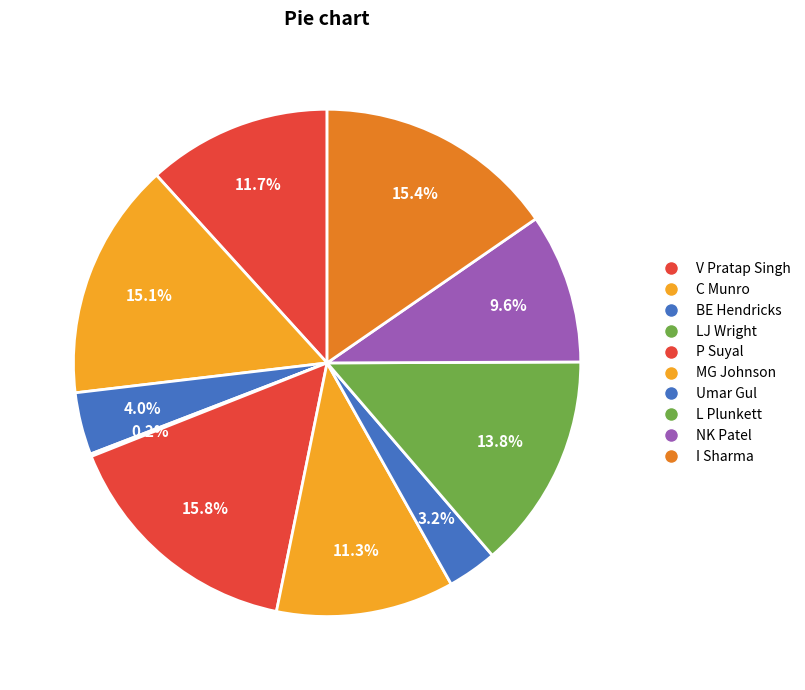

What percentage is the I Sharma slice, to the nearest percent?

15%